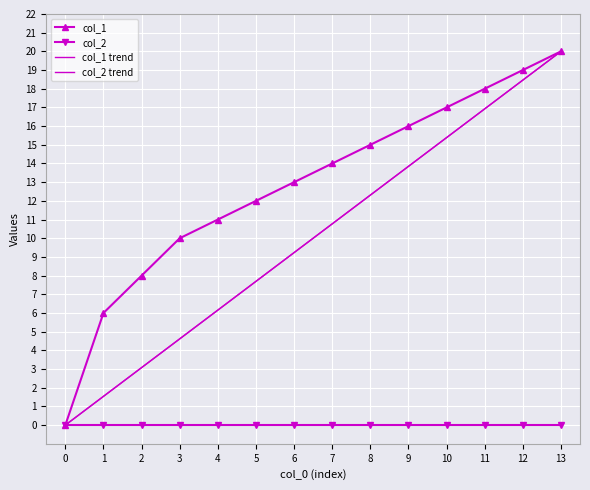

At which label does col_1 reach its peak?

13